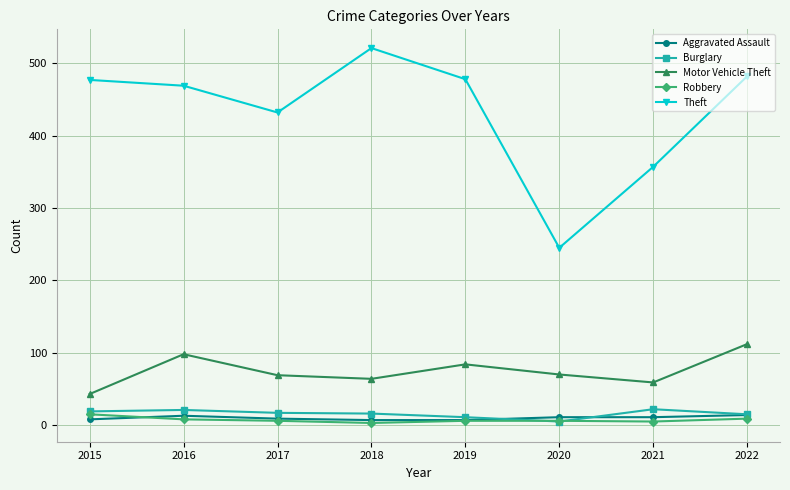

The value of Burglary at 2021 is 22. True or false?

True